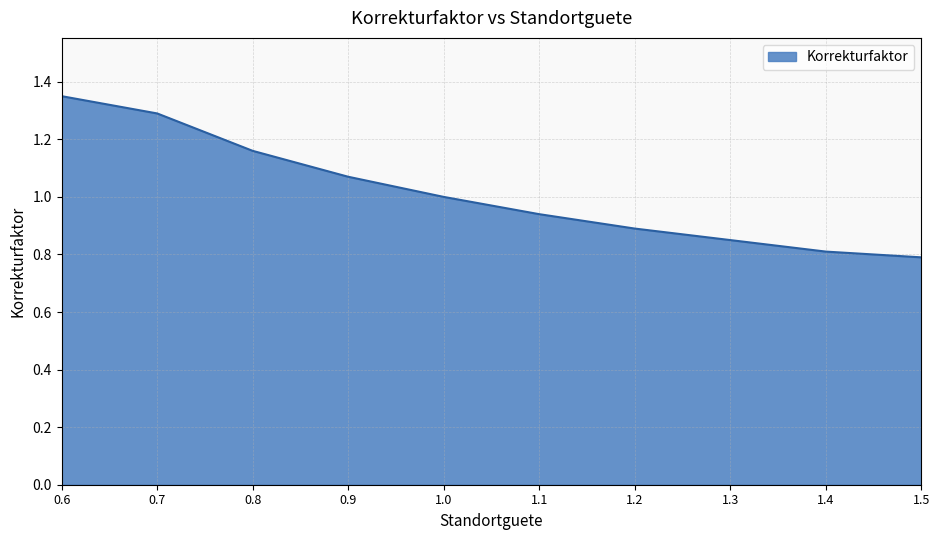

At which category does the chart reach its peak across all series?

0.6